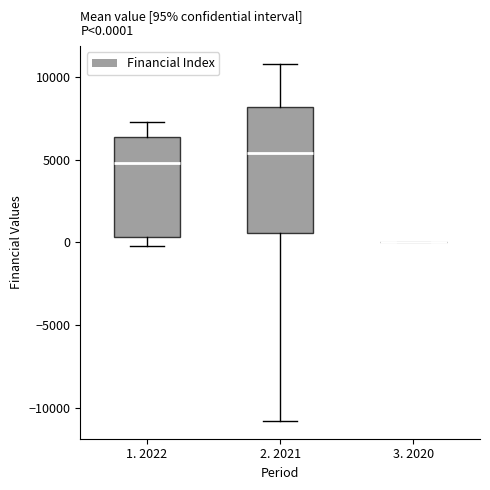

Comparing the boxes themselves (not the whiskers), which one is the tallest?

2. 2021